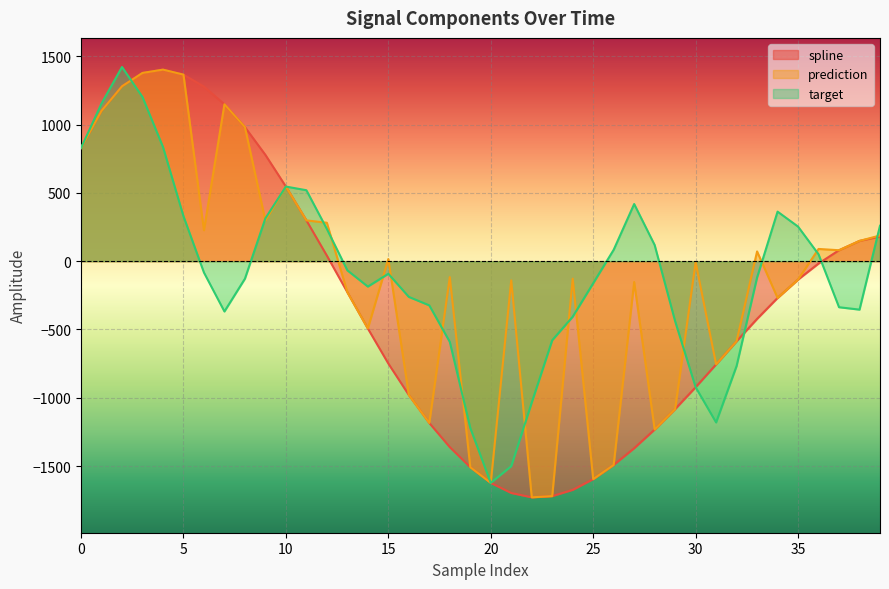

Count the number of categories in the chart.

40